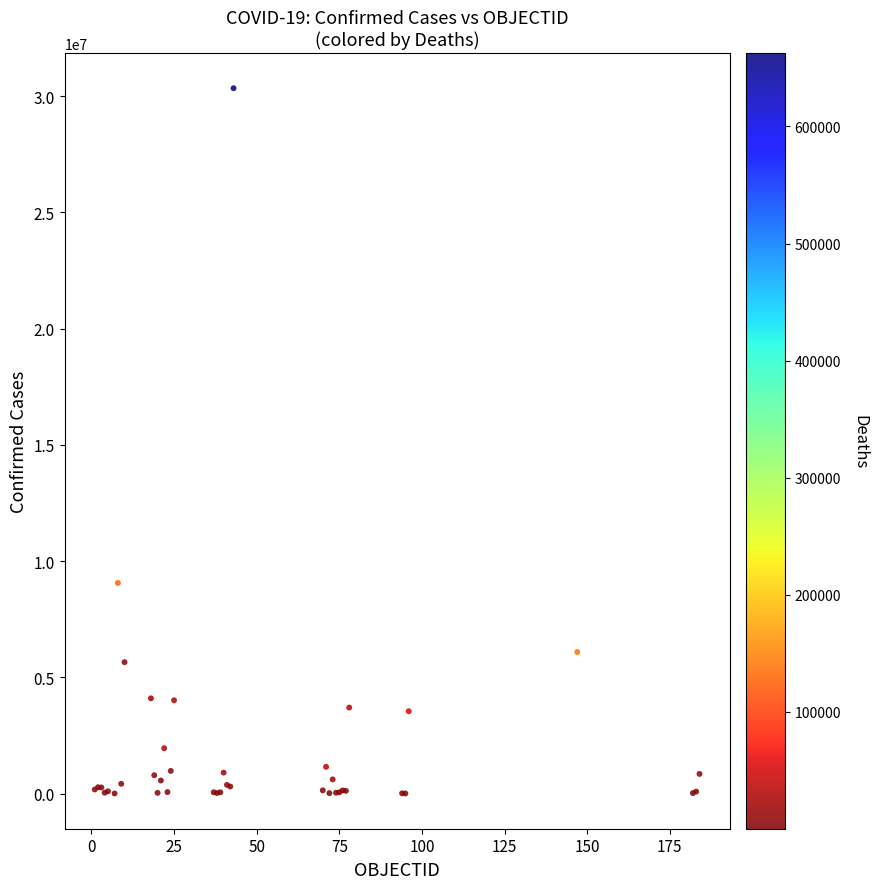

What Y value in the scatter plot is closest to 15173046?

9060923